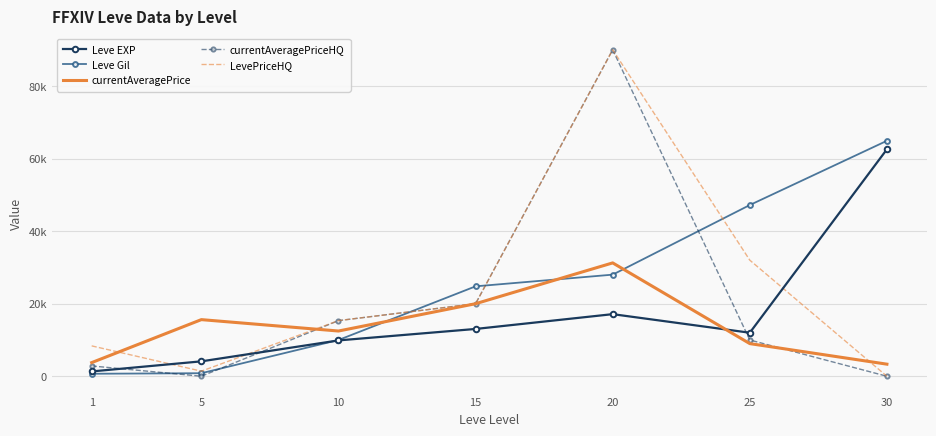

The value of currentAveragePrice at 1 is 5369. True or false?

False